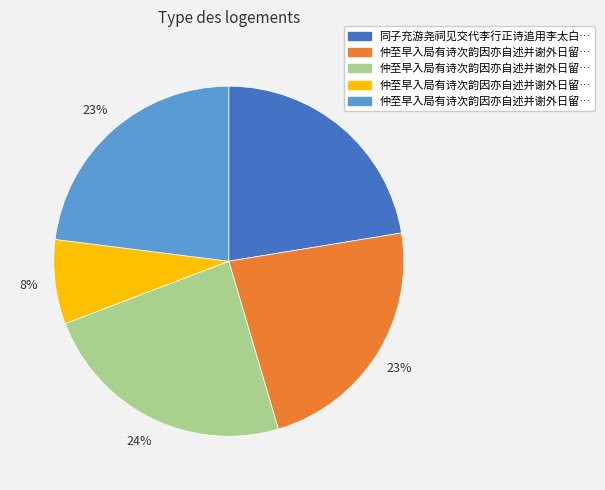

Is there a majority slice in this chart?

No